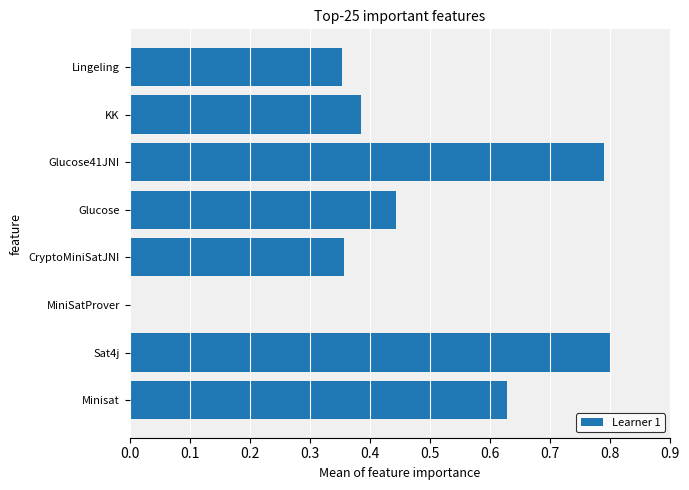

True or false: the data shows 0.8 at Glucose41JNI.

True